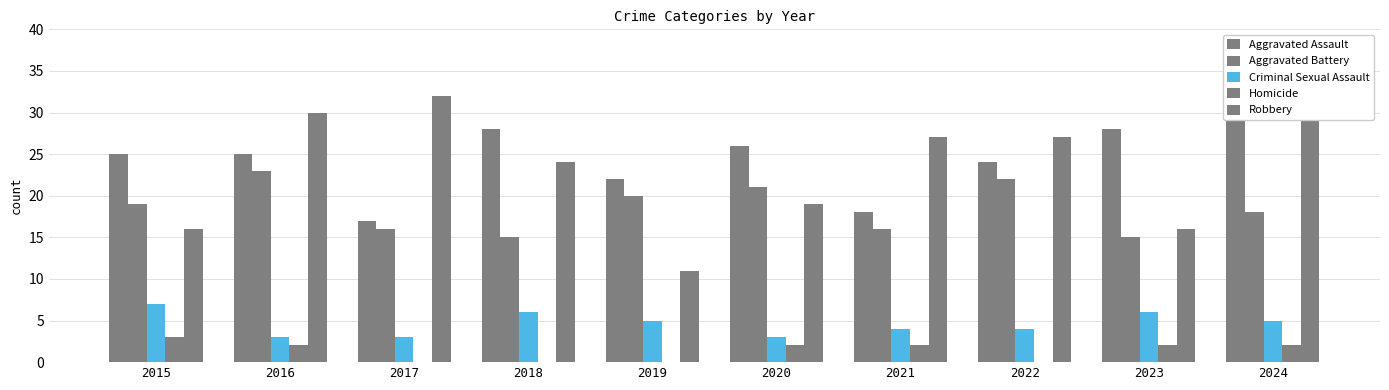

Reading left to right, extract all data points from this chart.

Aggravated Assault: 25	25	17	28	22	26	18	24	28	31
Aggravated Battery: 19	23	16	15	20	21	16	22	15	18
Criminal Sexual Assault: 7	3	3	6	5	3	4	4	6	5
Homicide: 3	2	0	0	0	2	2	0	2	2
Robbery: 16	30	32	24	11	19	27	27	16	31